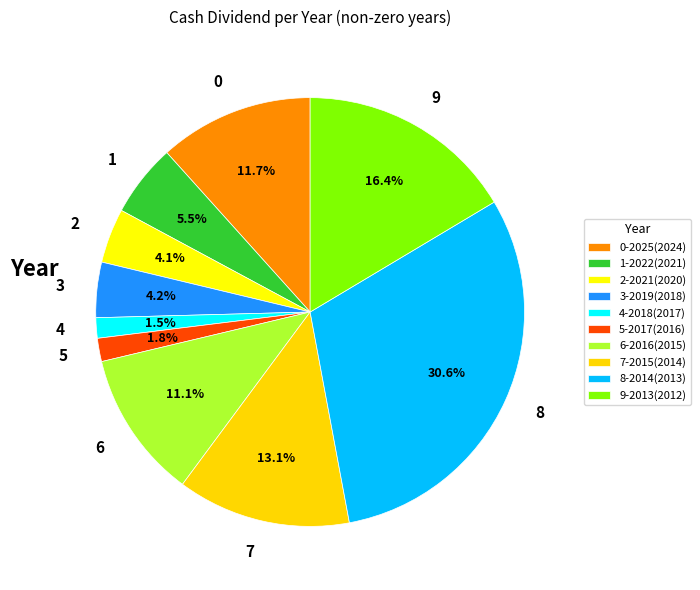

Does any single category account for the majority?

No